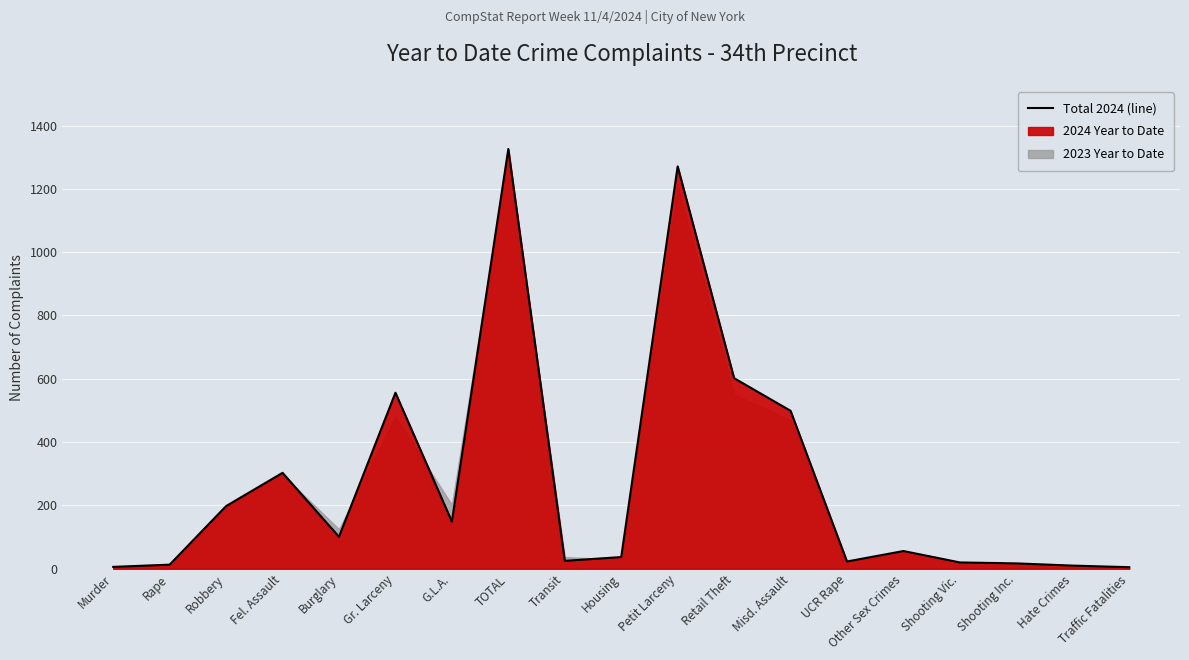

How many values exceed 56?

9